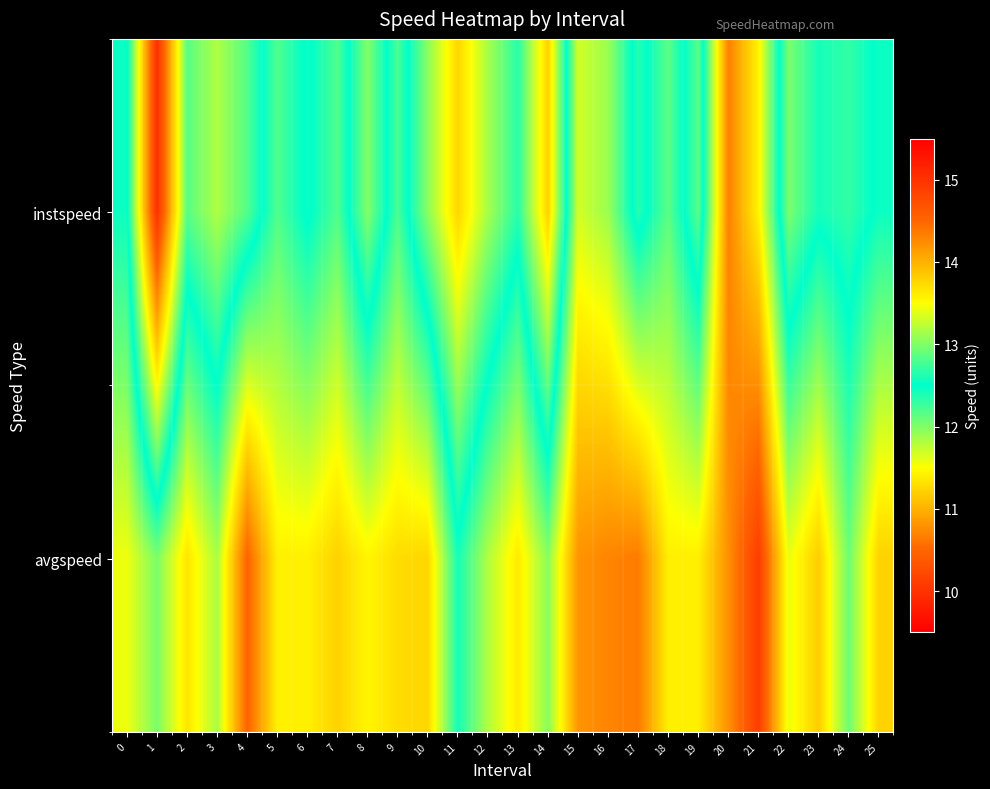

Which series has the widest spread of values?

instspeed